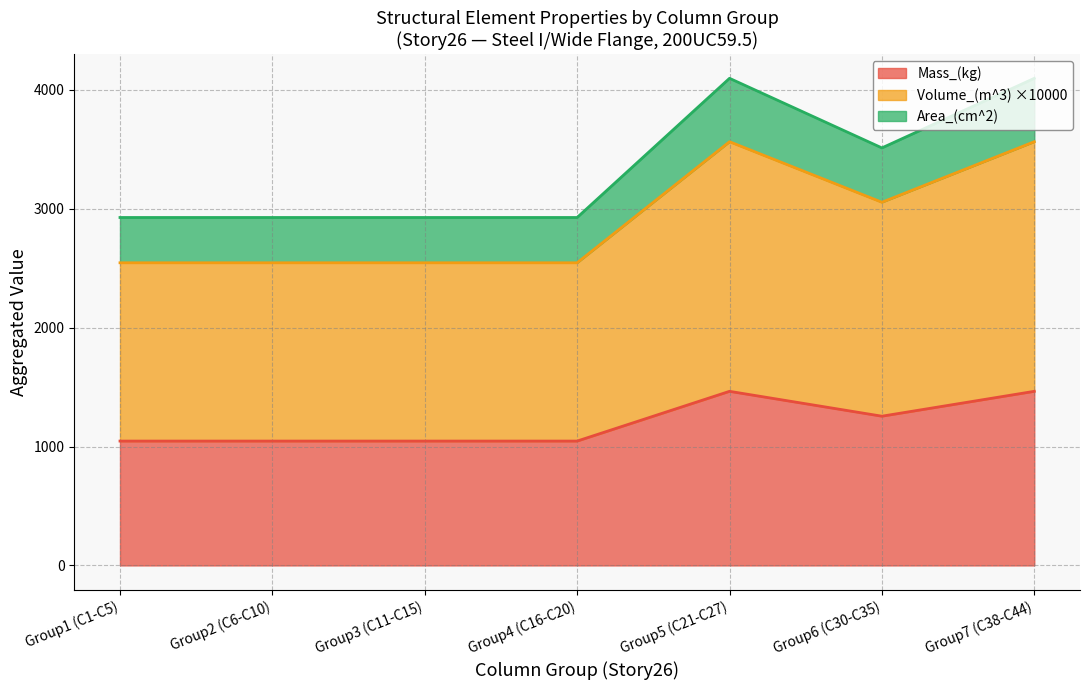

True or false: Length_(mm) and Width_(mm) cross at least once.

False